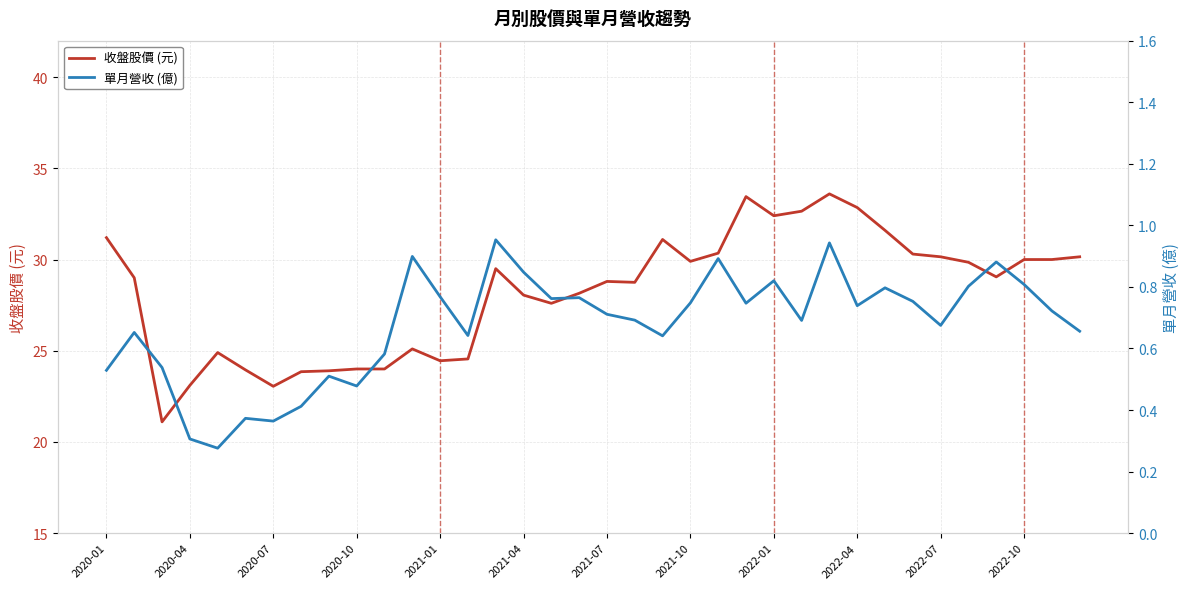

The 收盤股價 (元) series shows 5.6 at 2020-04. True or false?

False